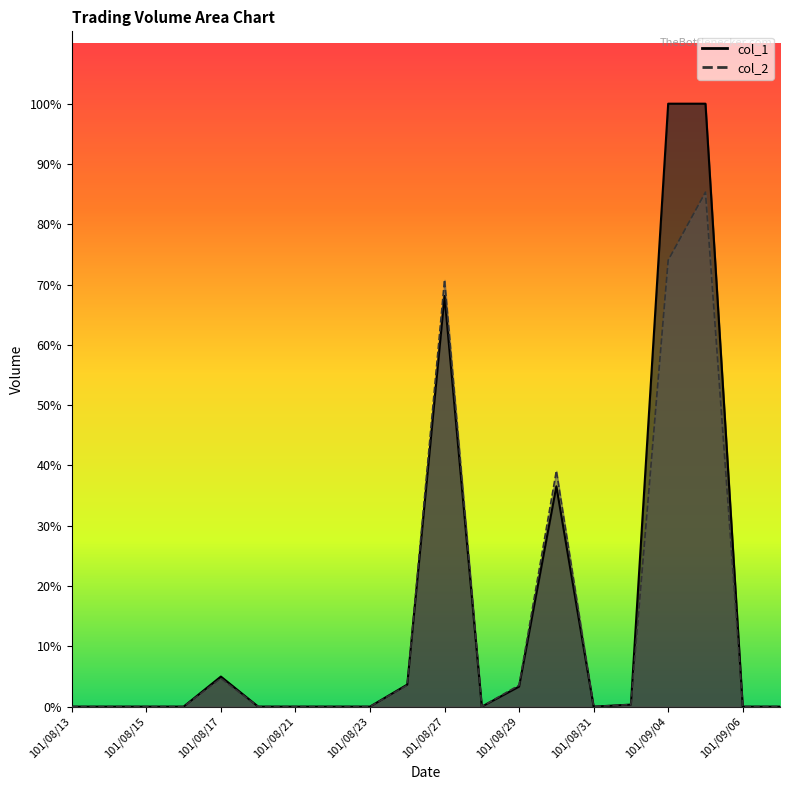

How many interior local valleys does the col_1 series have?

2